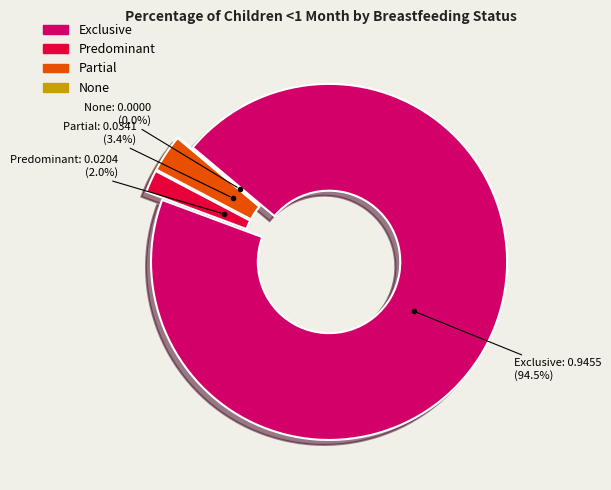

Is there any slice that represents more than half of the pie?

Yes